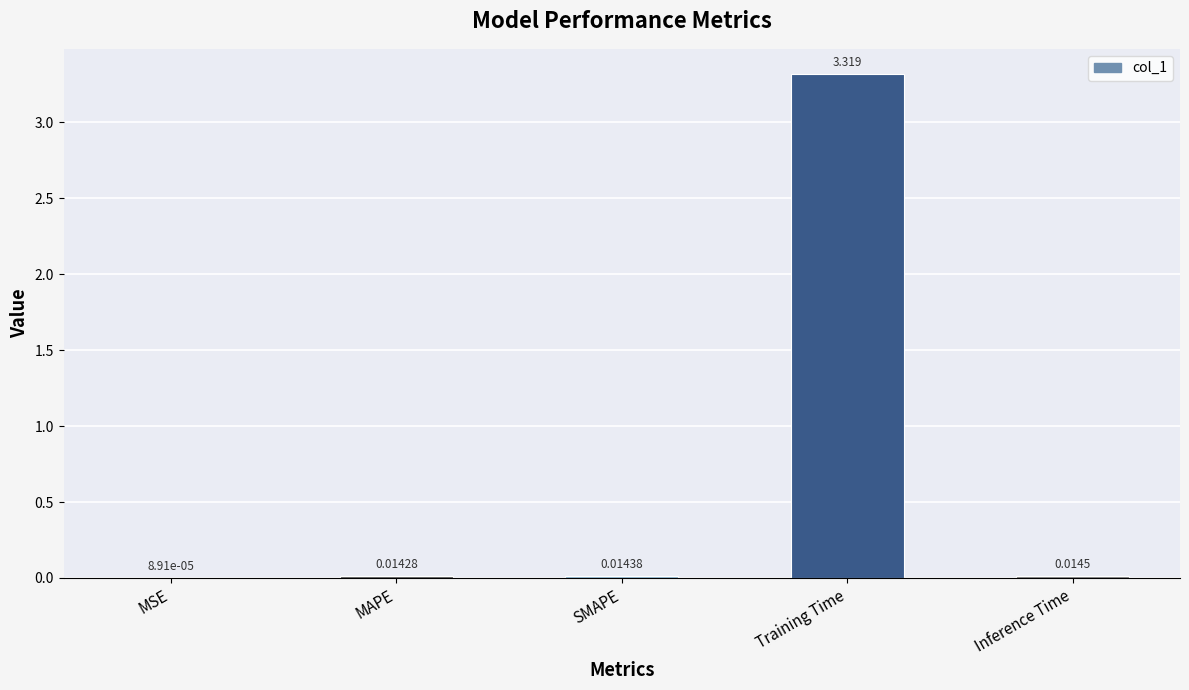

At which label is the value closest to 1?

Inference Time